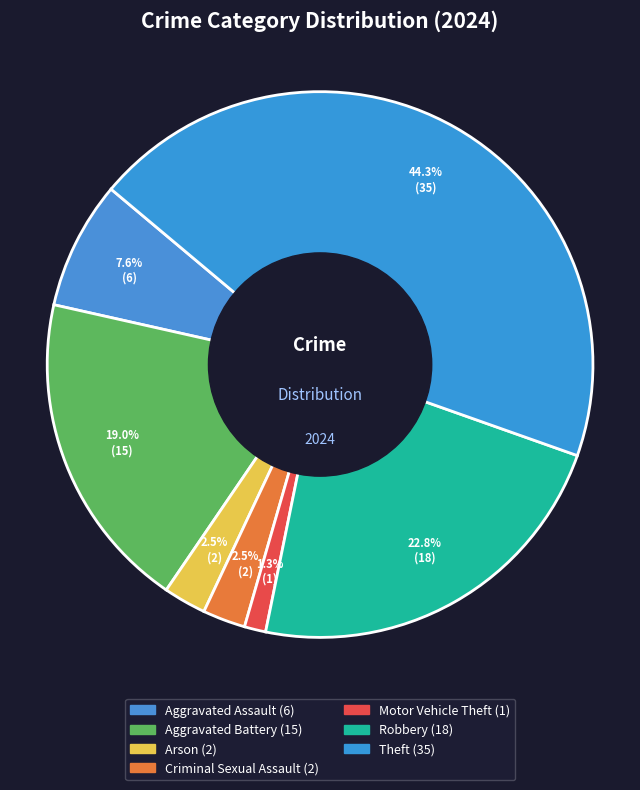

How many slices are in this pie chart?

7